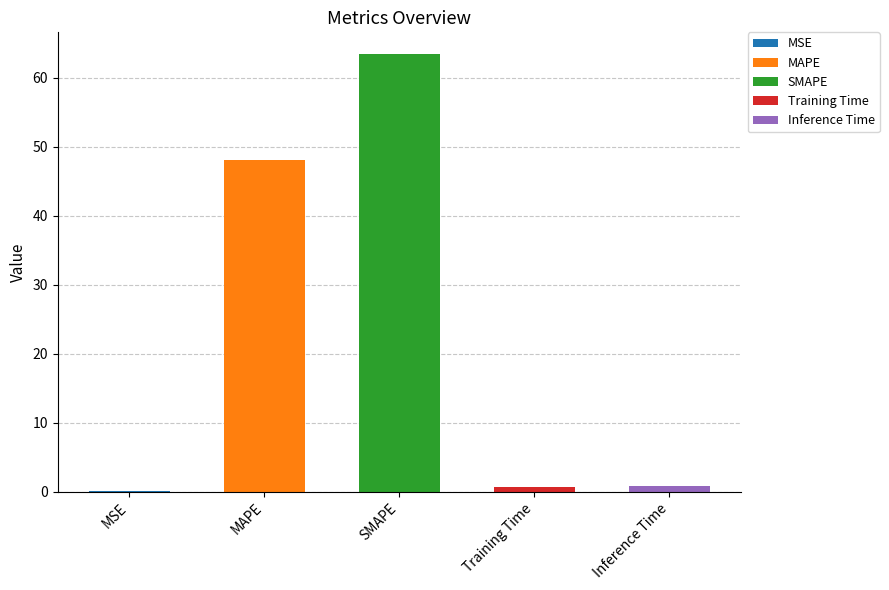

What is the change in value from MSE to SMAPE?

+63.4